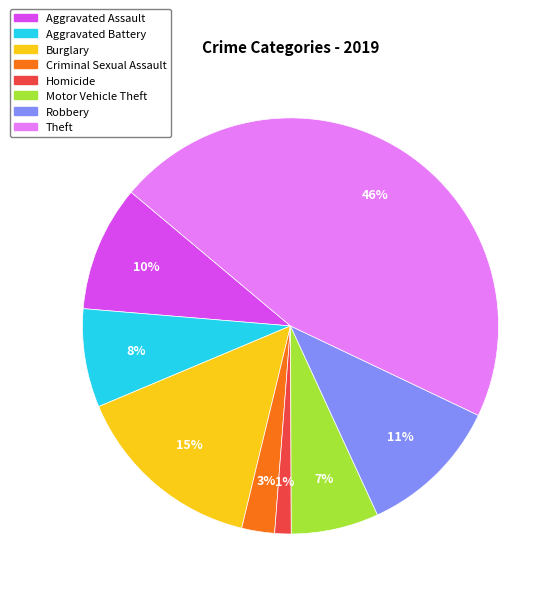

True or false: Aggravated Assault accounts for 19% of the total.

False